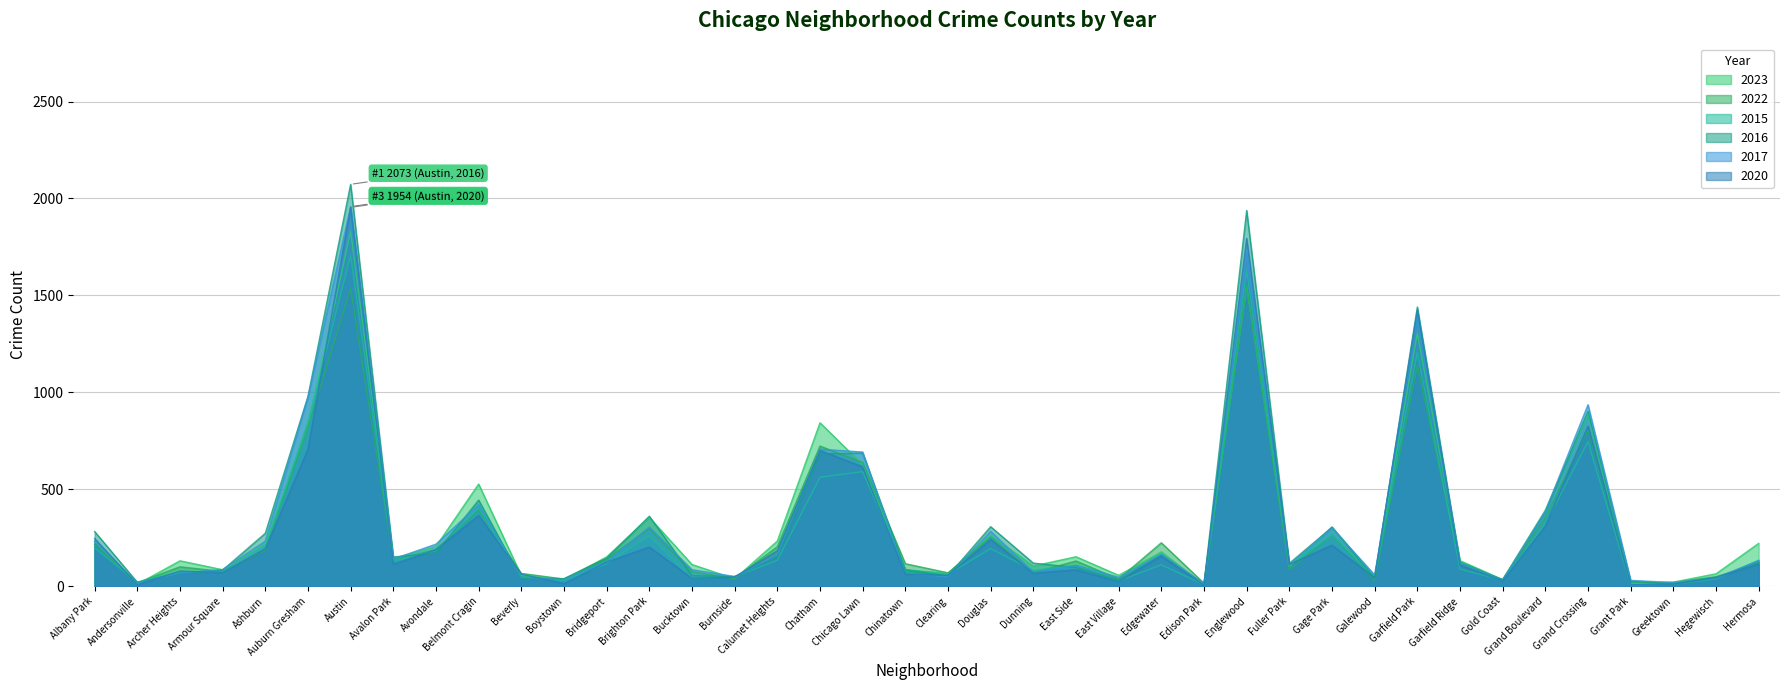

The value of 2023 at Chicago Lawn is 627. True or false?

True